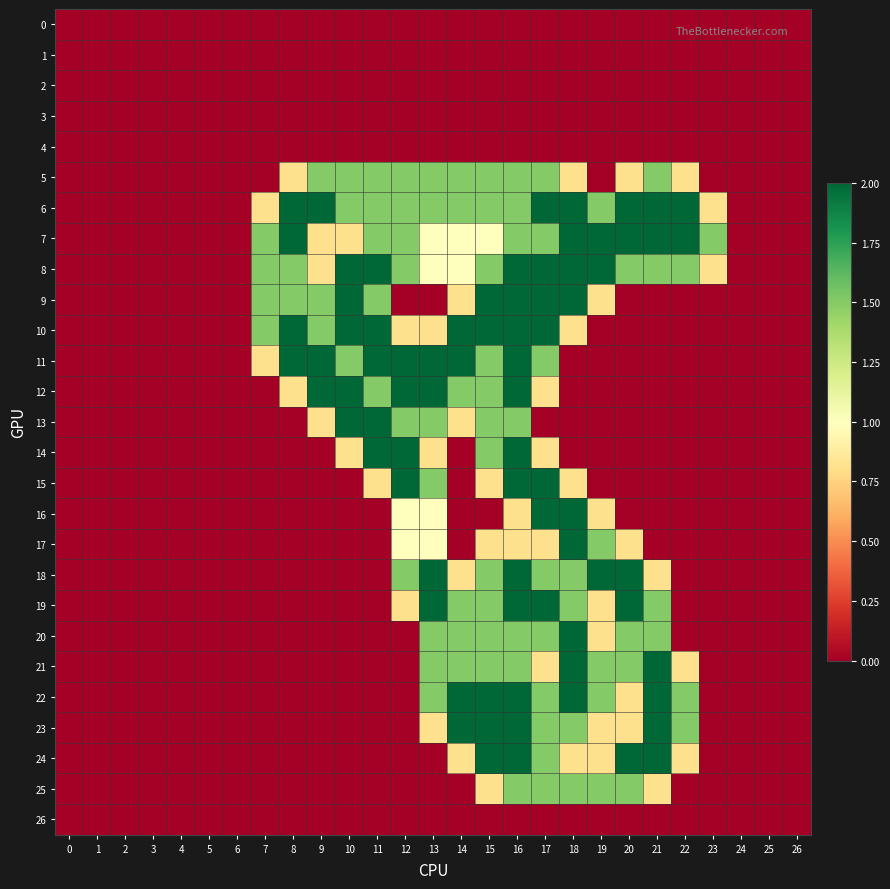

How many series are shown in this chart?

27